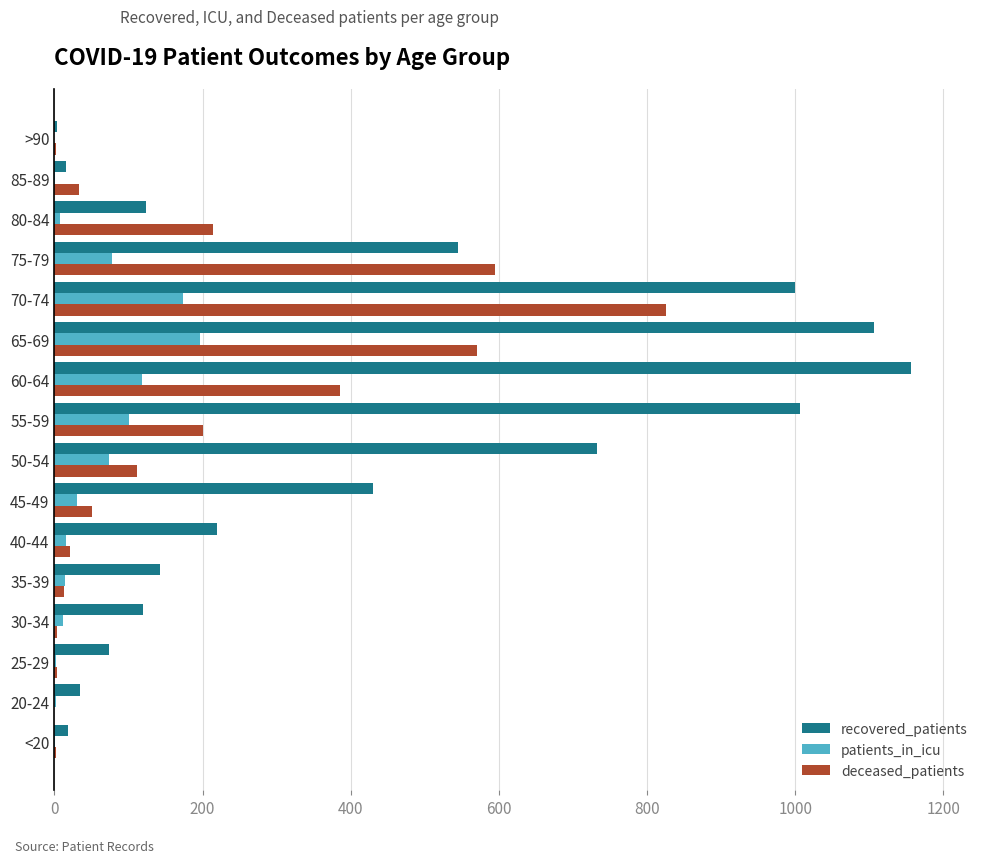

The deceased_patients series shows 214 at 80-84. True or false?

True